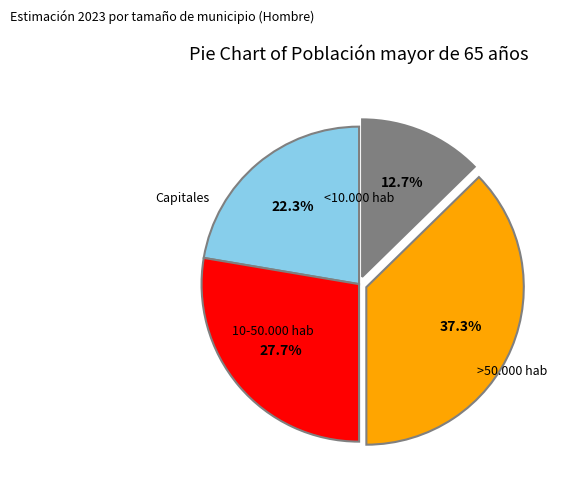

Count the number of slices in the pie.

4